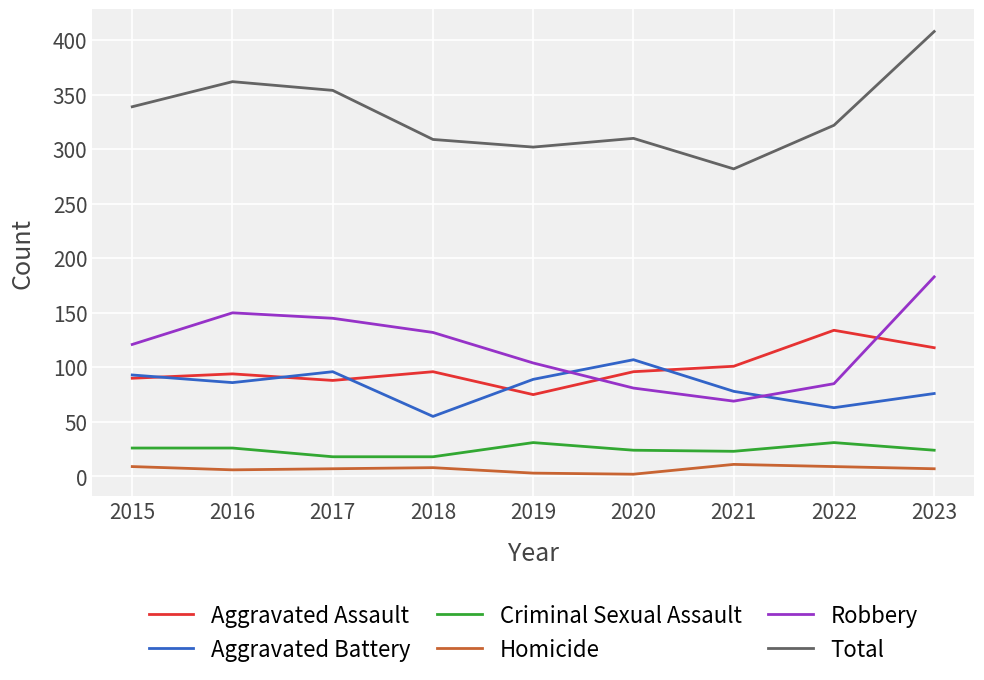

Which series changed the most between 2017 and 2019?

Total